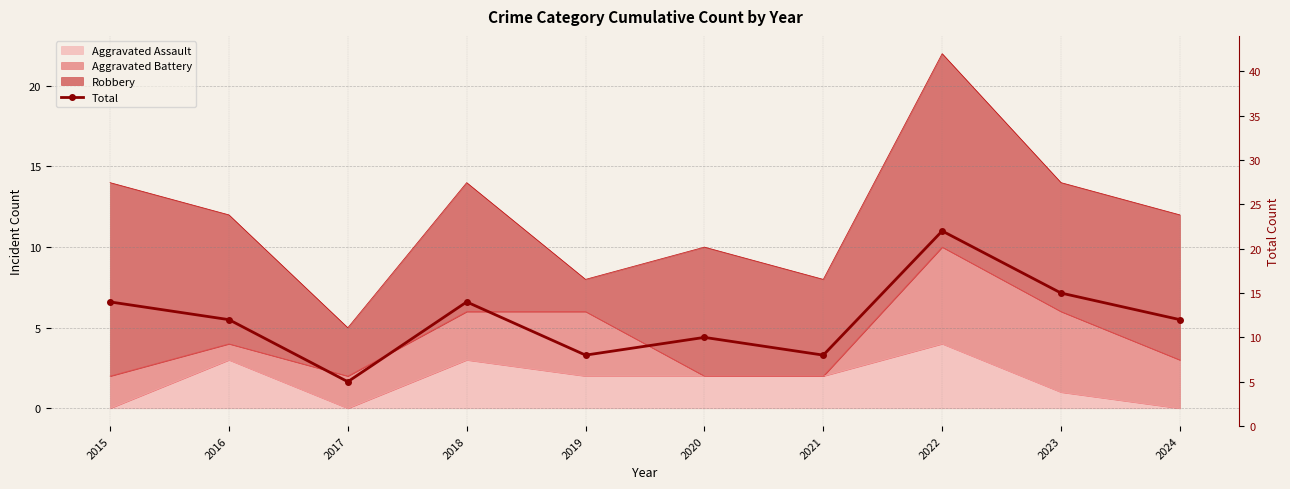

What is the sum of all values?

120